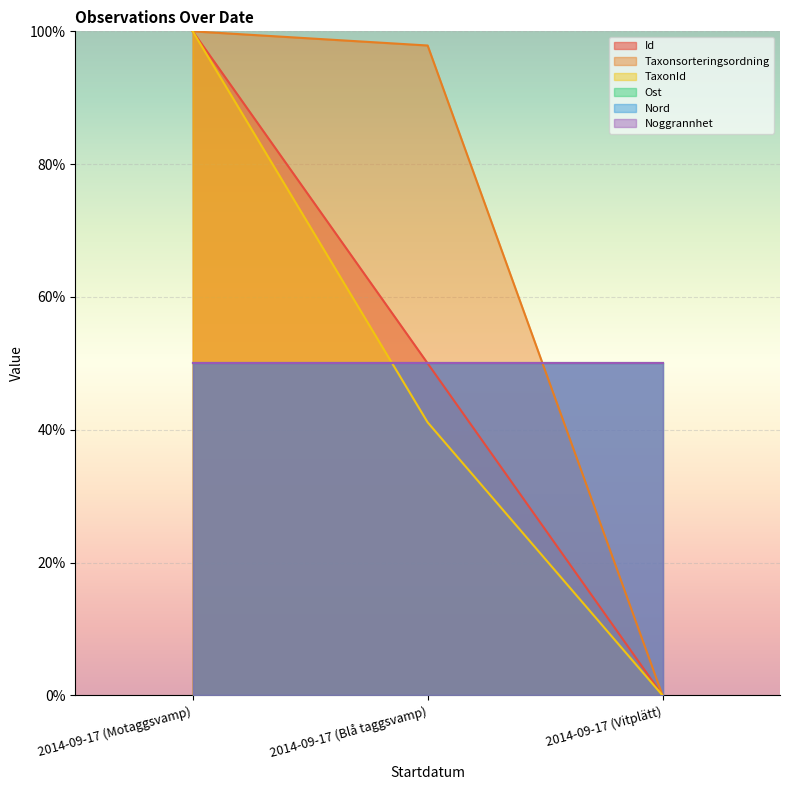

Read the TaxonId value at 2014-09-17 (Motaggsvamp).

1.0